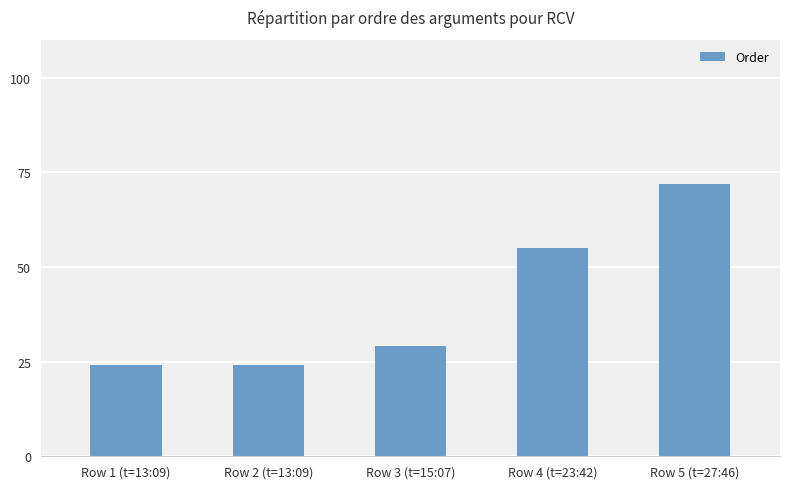

What is the greatest value displayed?

72